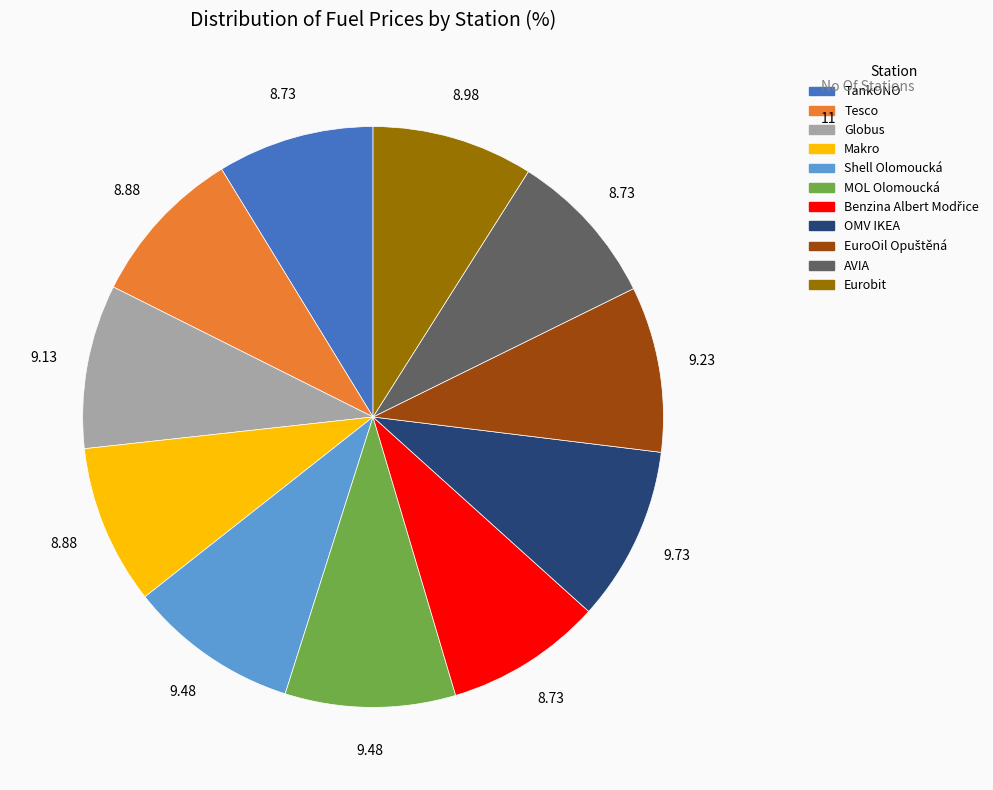

Is there any slice that represents more than half of the pie?

No